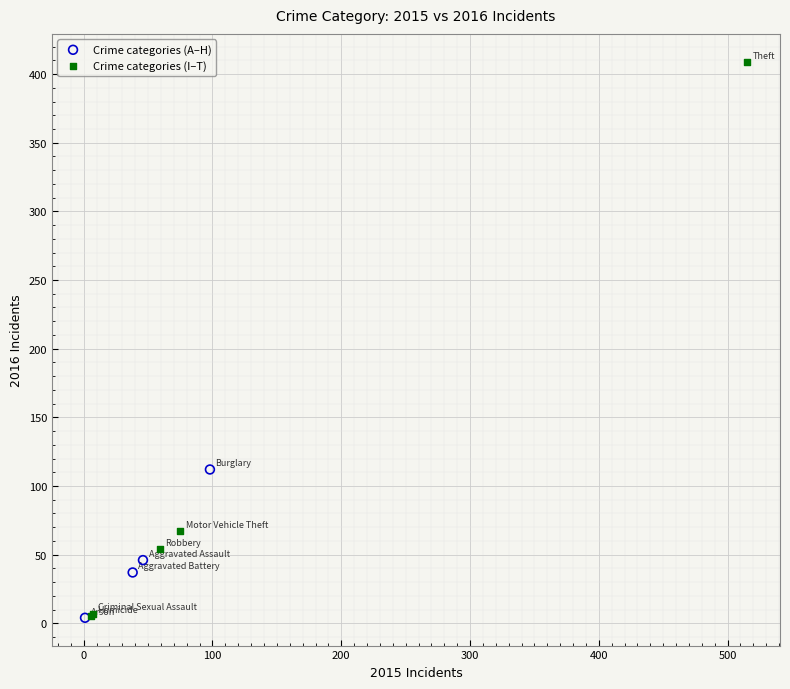

Which series has the largest Y range (max minus min)?

Crime categories (I–T)